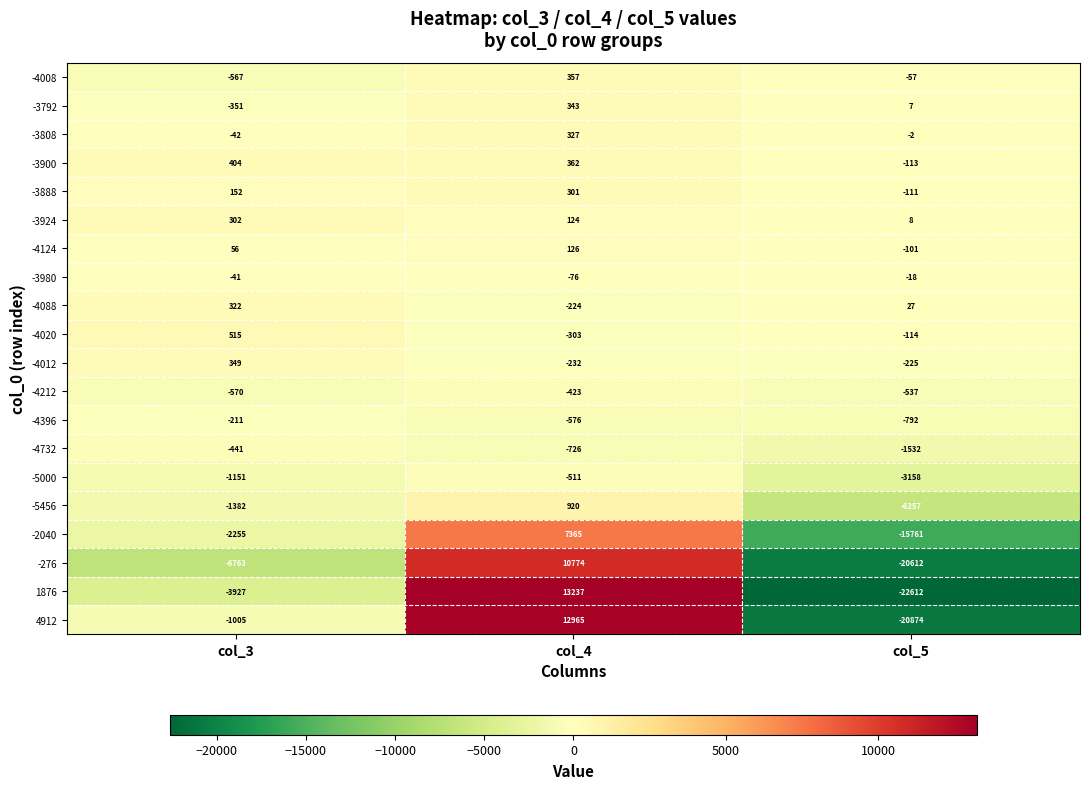

At which label does 4912 reach its peak?

col_4